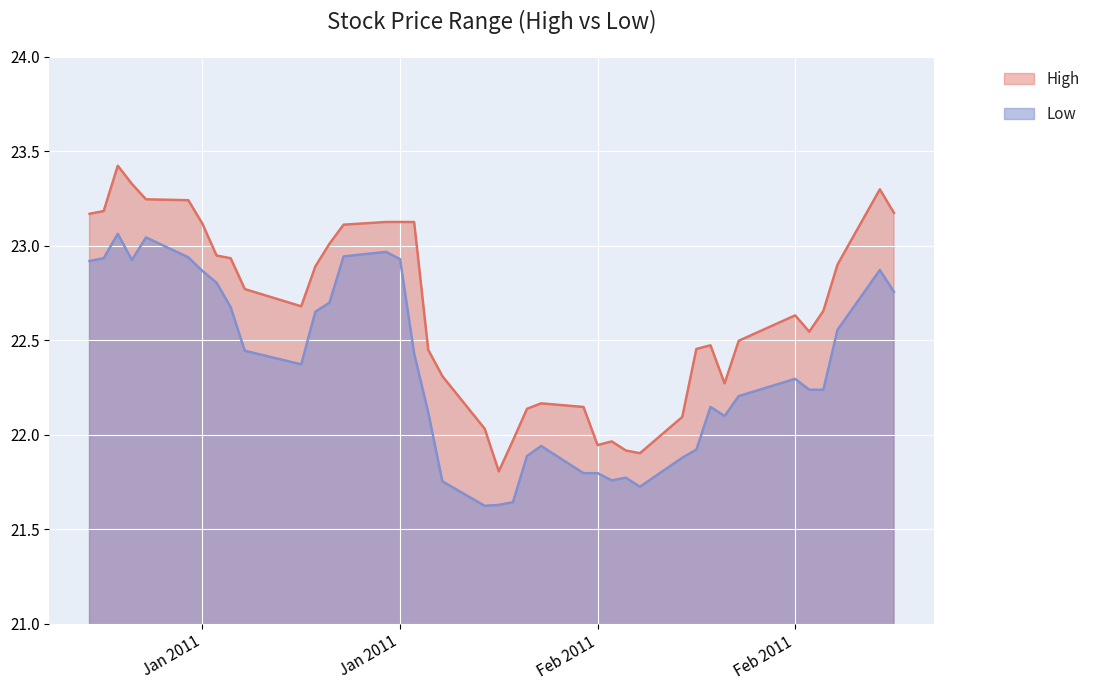

At which category is the sum across all series the highest?

5/1/2011